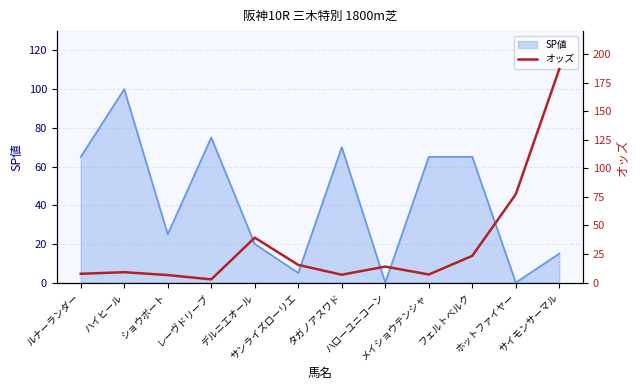

What is the label of the 3rd point from the left?

ショウボート